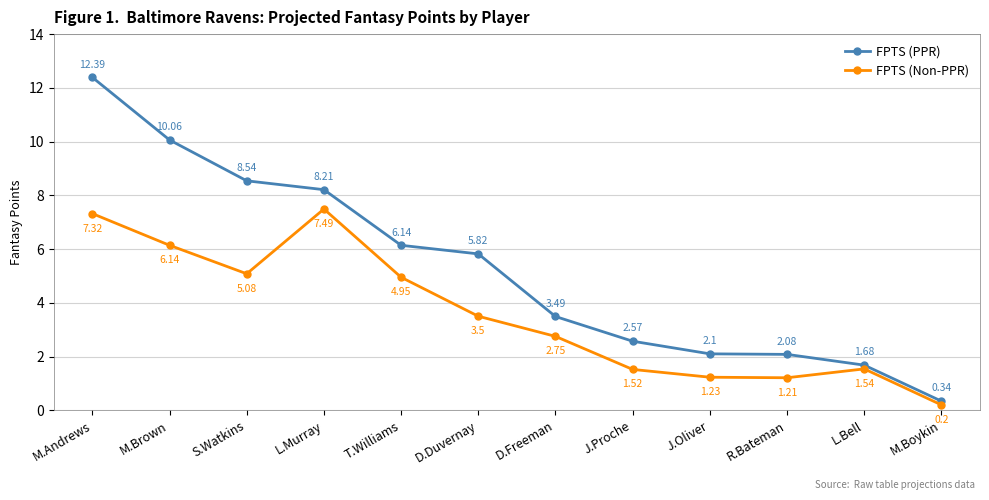

Does the chart display data point markers on the line(s)?

Yes